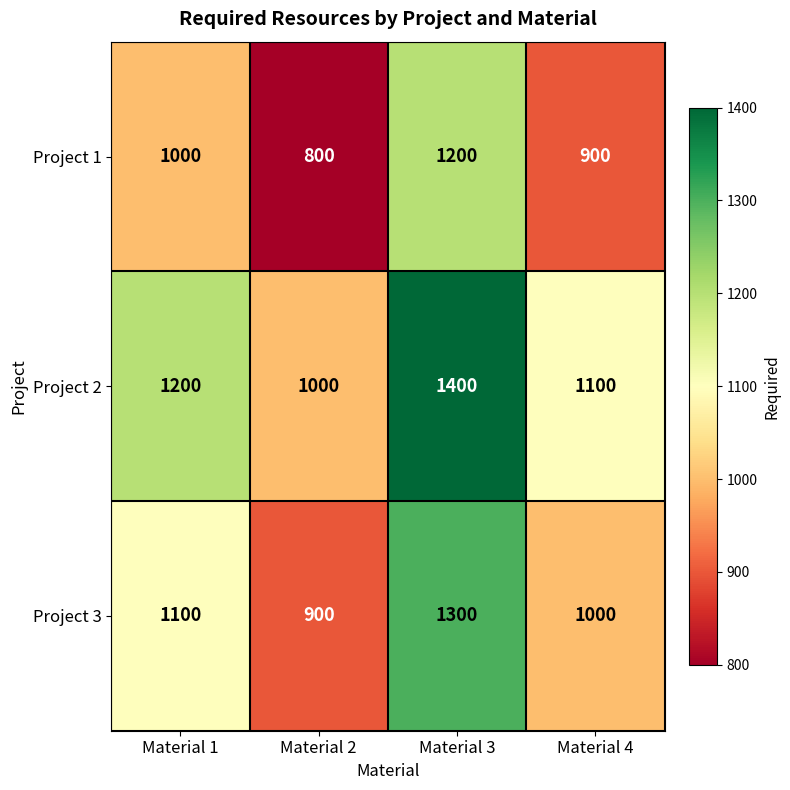

What is the average value of the Project 3 series?

1075